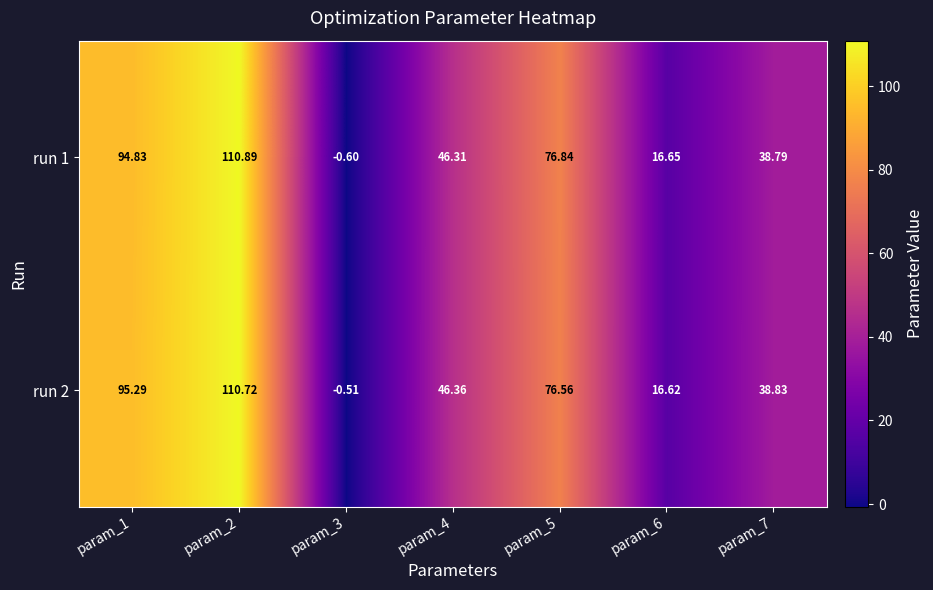

Is the value of run 2 at param_2 greater than the value of run 1 at param_2?

No